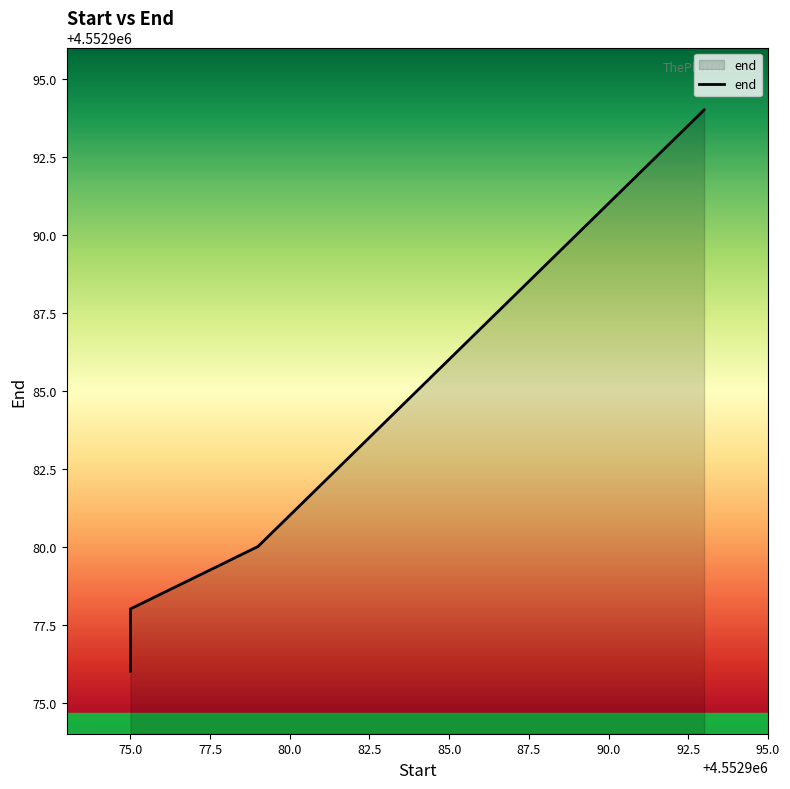

Which category has the highest value across all series?

4552993